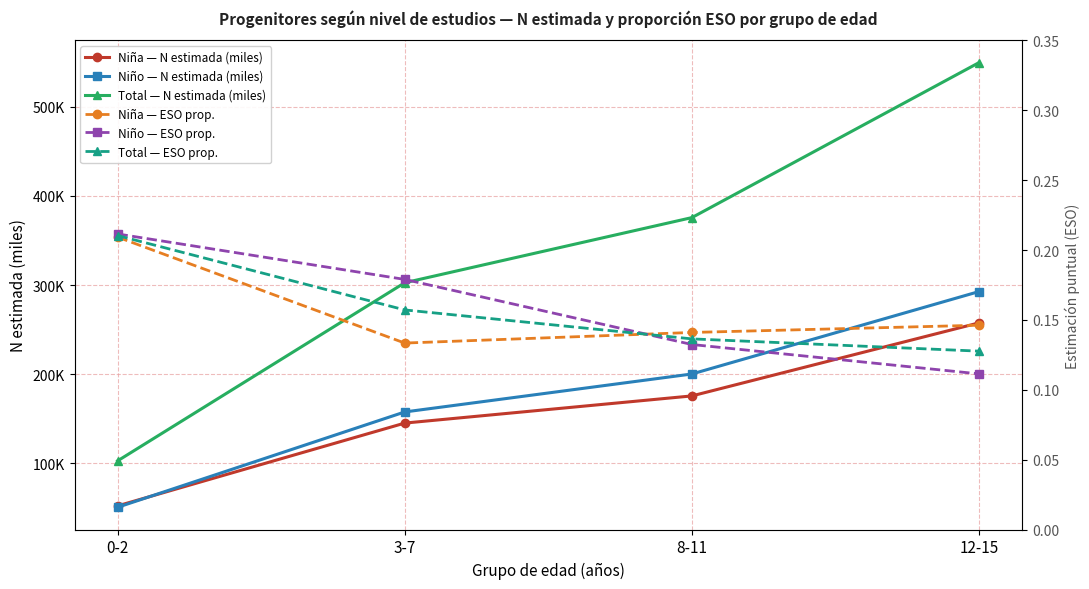

Reading left to right, transcribe all the data shown in this chart.

Niña — N estimada (miles): 0-2=52.1	3-7=145.0	8-11=175.5	12-15=257.5
Niño — N estimada (miles): 0-2=50.5	3-7=157.5	8-11=200.1	12-15=292.6
Total — N estimada (miles): 0-2=102.6	3-7=302.5	8-11=375.6	12-15=549.6
Niña — ESO prop.: 0-2=0.2	3-7=0.1	8-11=0.1	12-15=0.1
Niño — ESO prop.: 0-2=0.2	3-7=0.2	8-11=0.1	12-15=0.1
Total — ESO prop.: 0-2=0.2	3-7=0.2	8-11=0.1	12-15=0.1